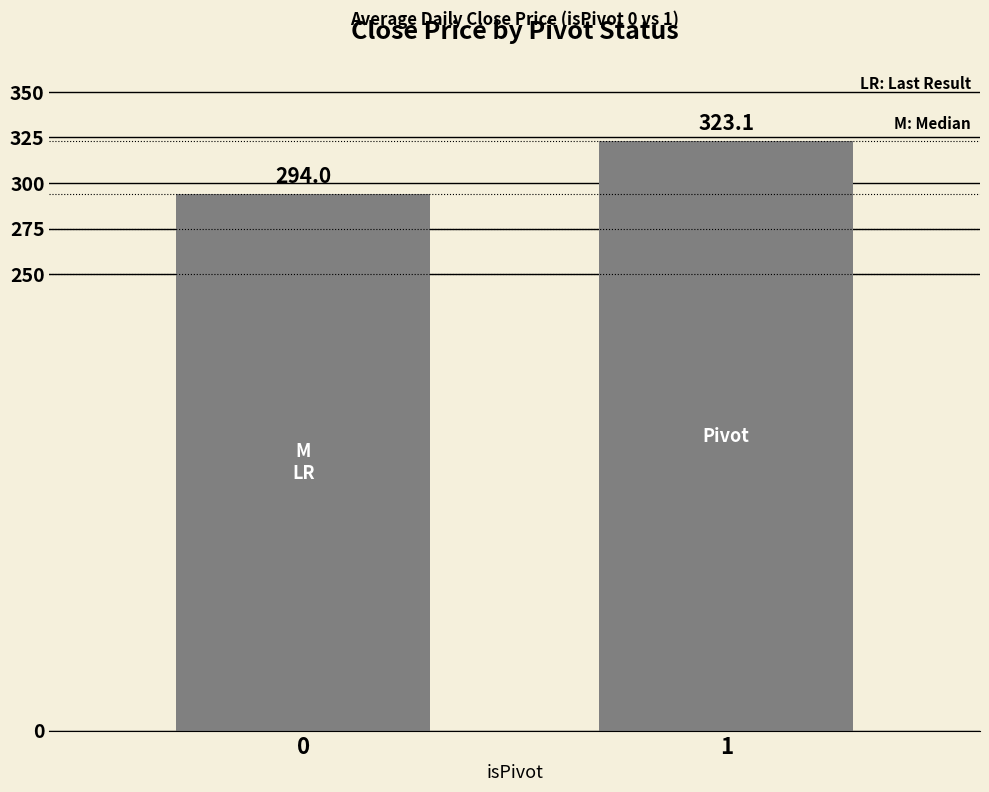

Count the number of values greater than 323.

1